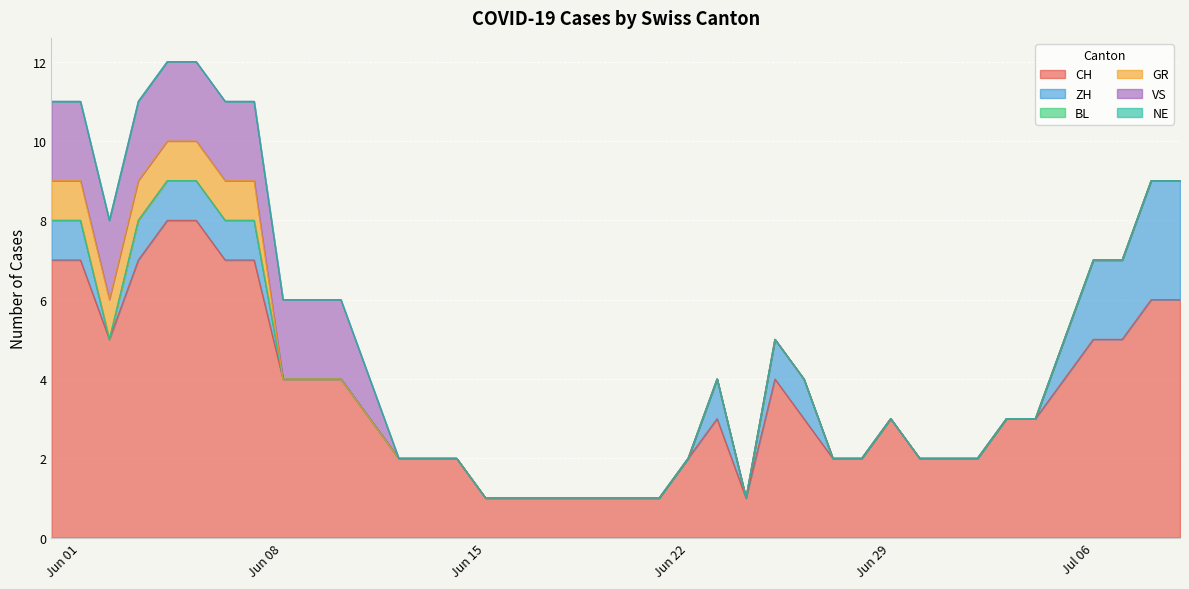

Rank the categories by NE value from highest to lowest.

2020-05-31, 2020-06-01, 2020-06-02, 2020-06-03, 2020-06-04, 2020-06-05, 2020-06-06, 2020-06-07, 2020-06-08, 2020-06-09, 2020-06-10, 2020-06-11, 2020-06-12, 2020-06-13, 2020-06-14, 2020-06-15, 2020-06-16, 2020-06-17, 2020-06-18, 2020-06-19, 2020-06-20, 2020-06-21, 2020-06-22, 2020-06-23, 2020-06-24, 2020-06-25, 2020-06-26, 2020-06-27, 2020-06-28, 2020-06-29, 2020-06-30, 2020-07-01, 2020-07-02, 2020-07-03, 2020-07-04, 2020-07-05, 2020-07-06, 2020-07-07, 2020-07-08, 2020-07-09